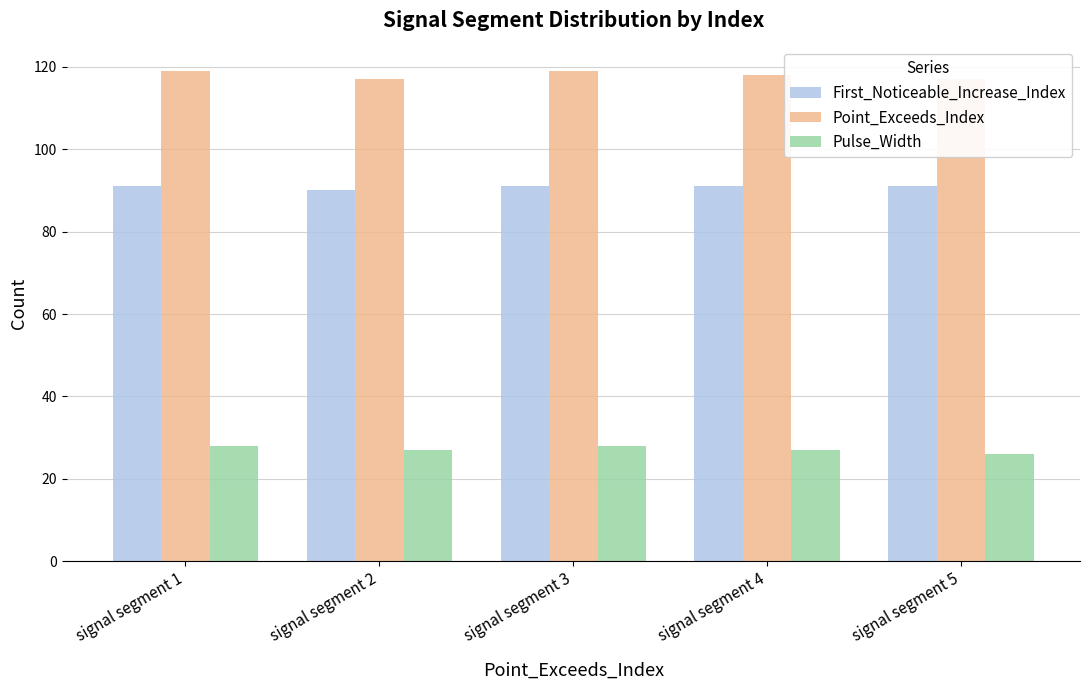

What is the difference between the maximum and second lowest values in the Point_Exceeds_Index series?

2